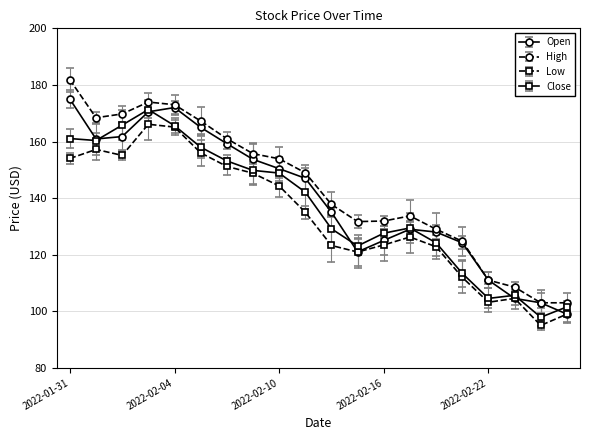

Rank the series by their maximum value, from highest to lowest.

High, Open, Close, Low